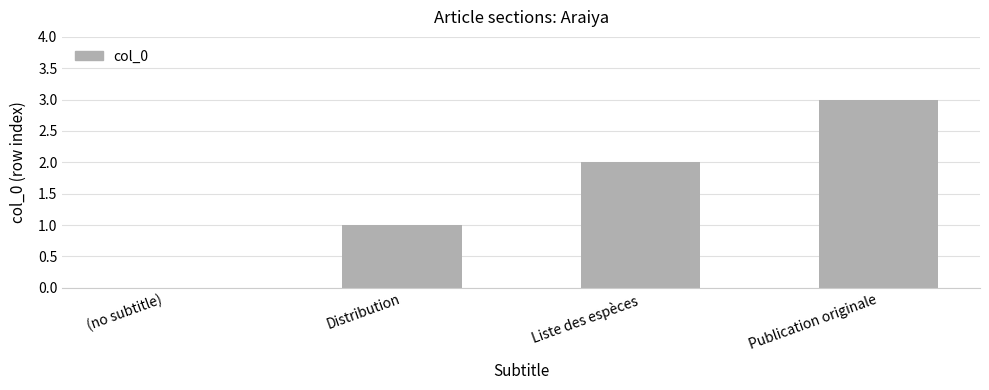

What is the greatest value displayed?

3